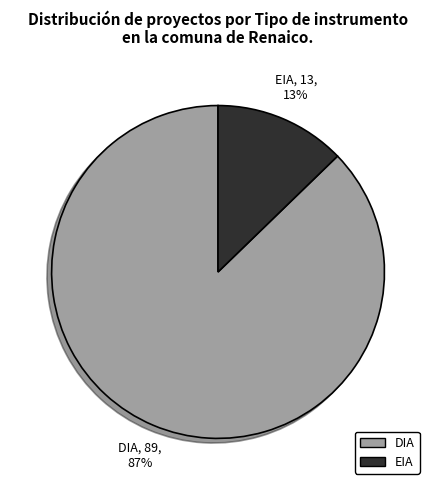

To the nearest percent, what is the combined percentage of DIA and EIA?

100%